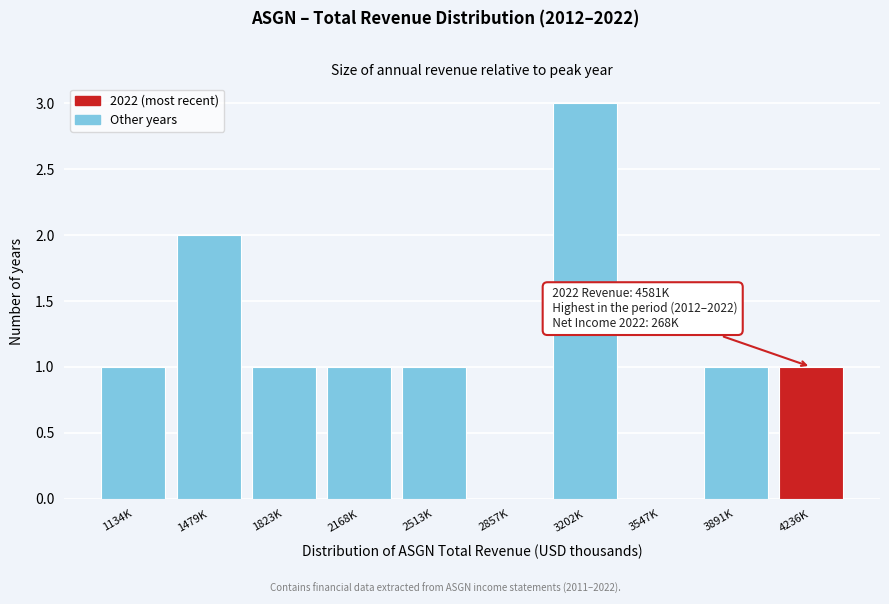

Reading right to left, list all the values displayed in this chart.

4236K=1	3891K=1	3547K=0	3202K=3	2857K=0	2513K=1	2168K=1	1823K=1	1479K=2	1134K=1